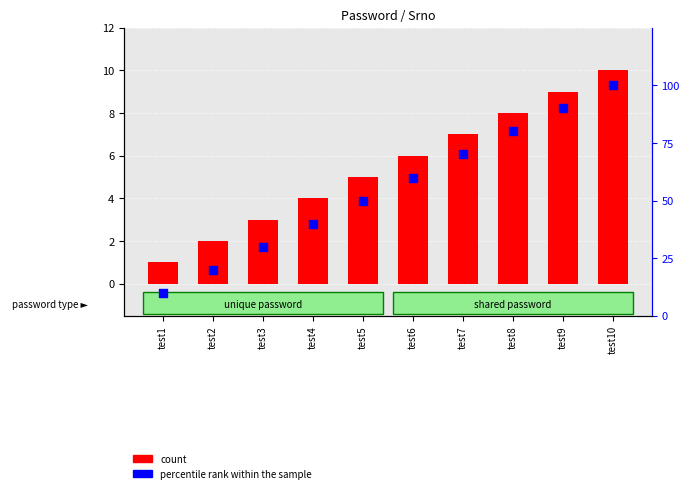

At how many categories does at least one series exceed 36?

7